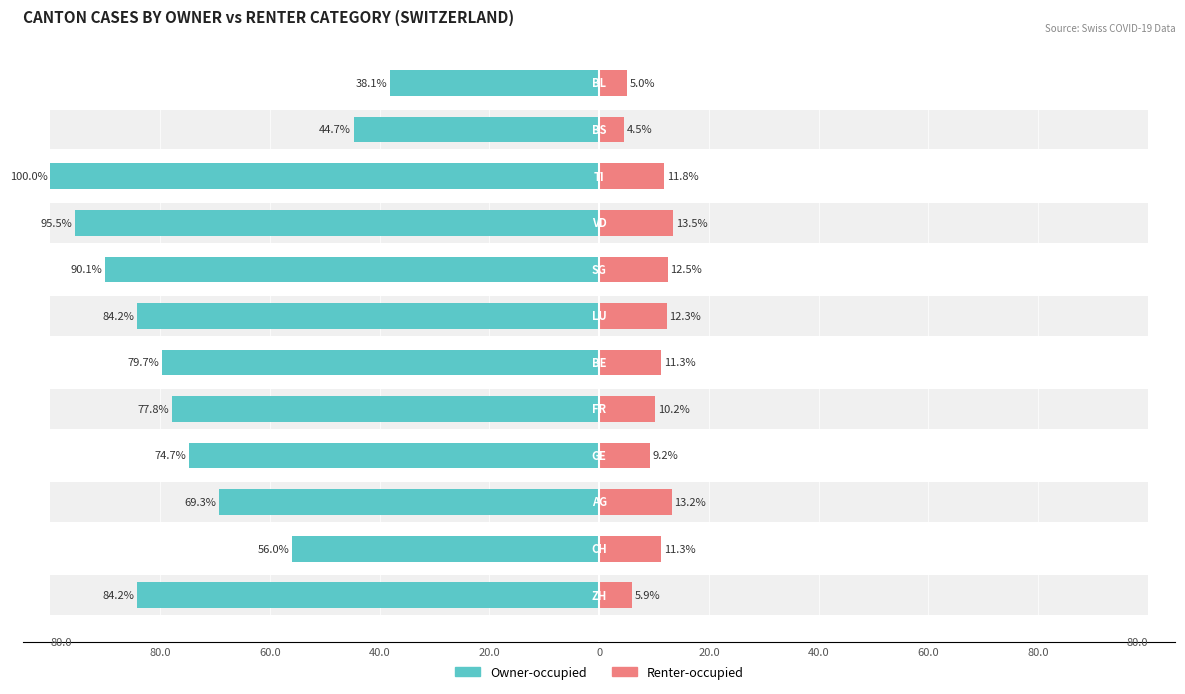

The Renter-occupied series shows 17.1 at 9. True or false?

False